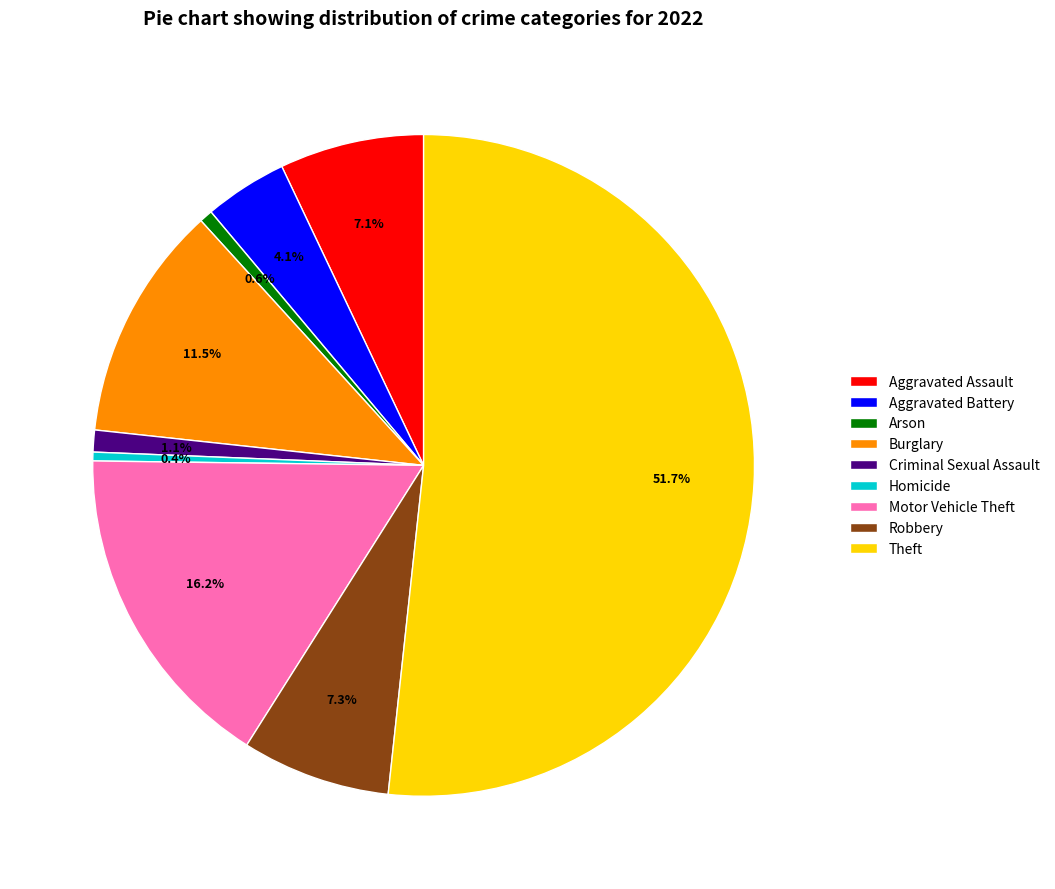

How many segments does this pie chart have?

9